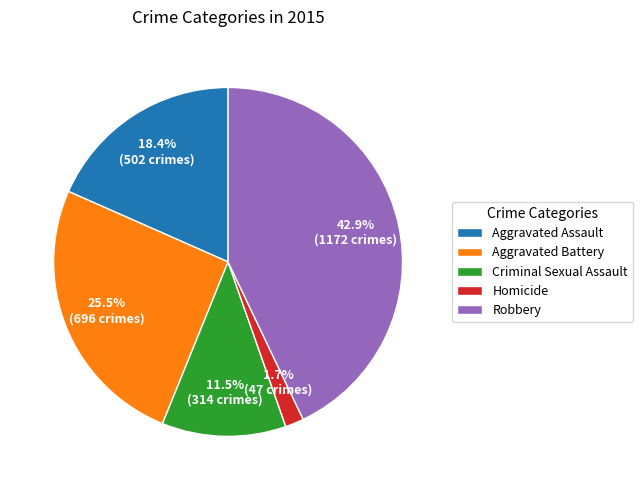

To the nearest percent, what is the difference between the largest and smallest slice percentages?

41%